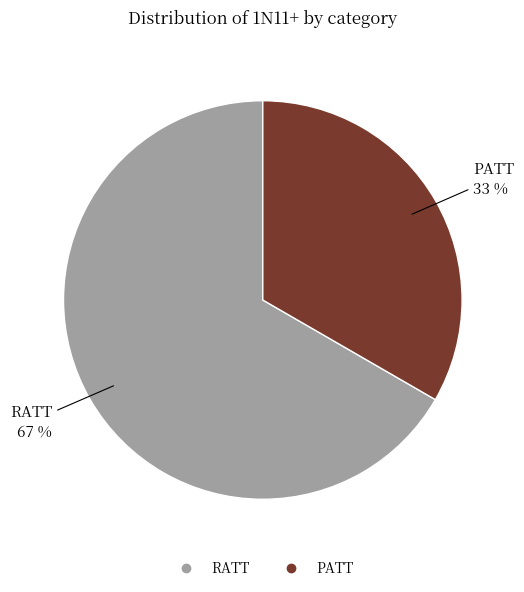

Between RATT and PATT, which is larger?

RATT